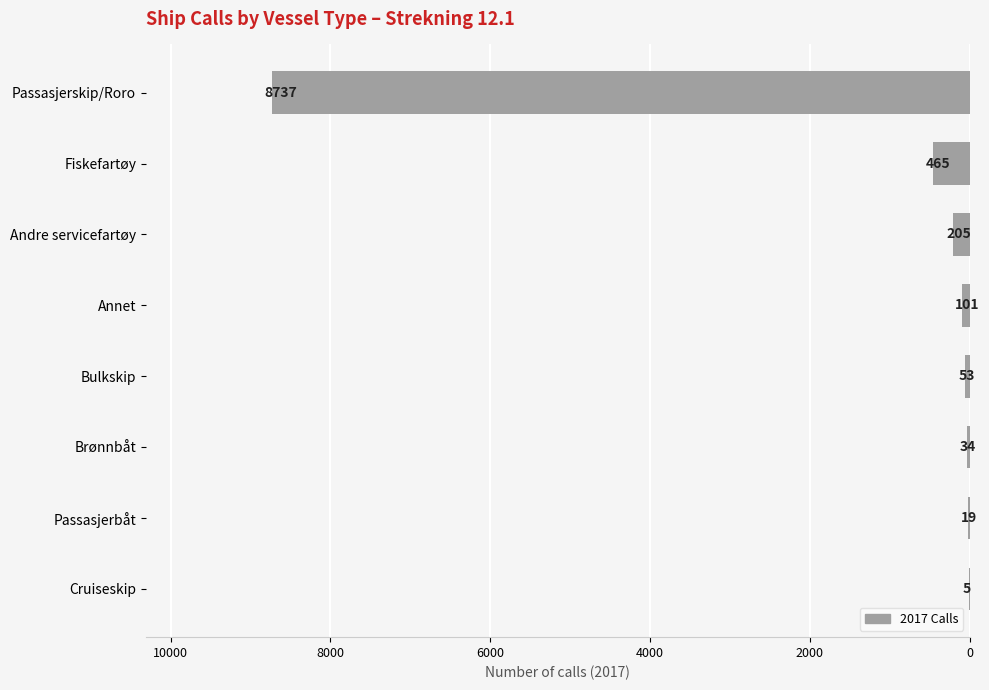

The value at Passasjerskip/Roro is 8737. True or false?

True